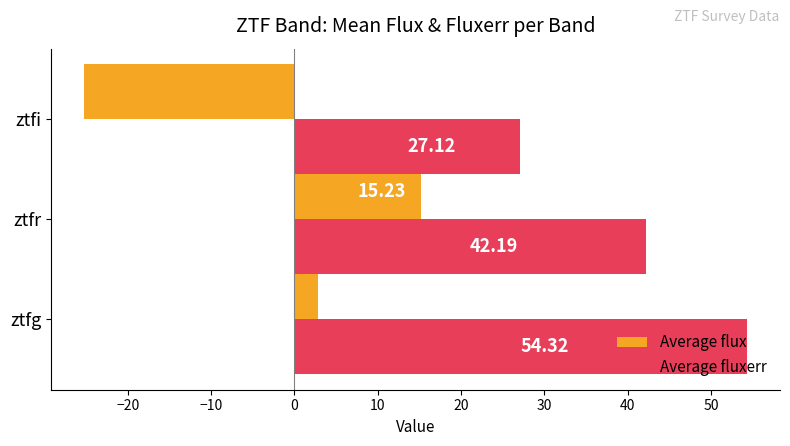

Count the number of data series in this chart.

2